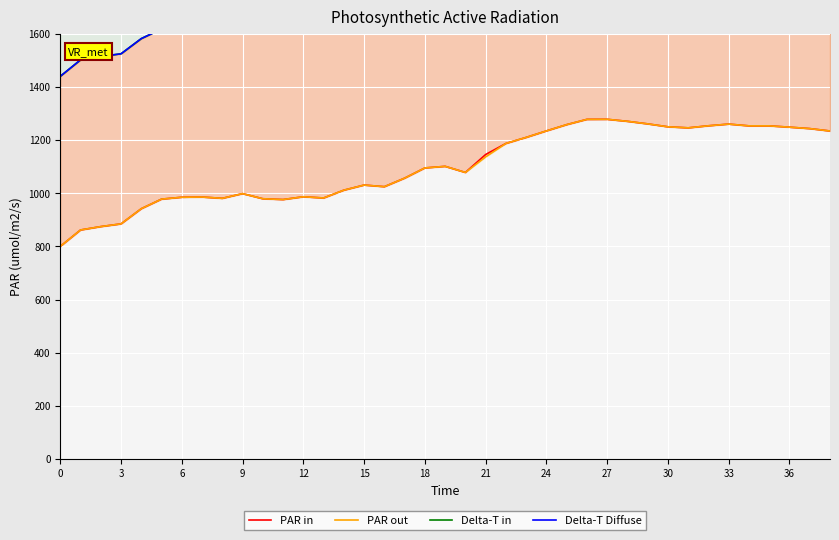

List the series in order of their peak value, highest first.

Delta-T in, Delta-T Diffuse, PAR in, PAR out